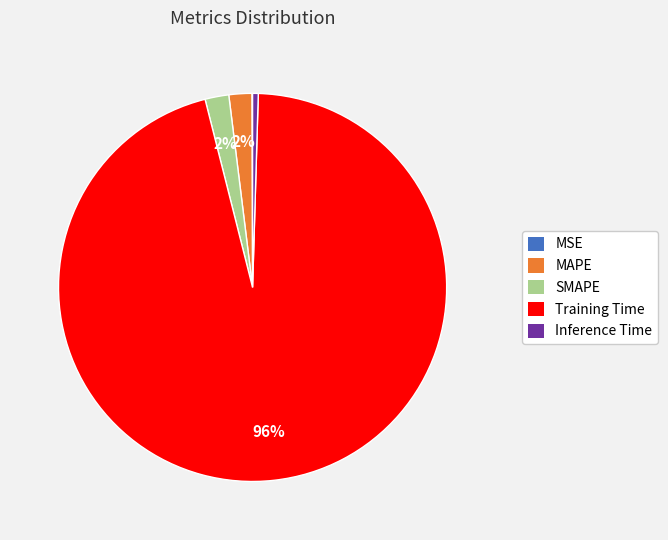

Does Inference Time represent more than half of the total?

No